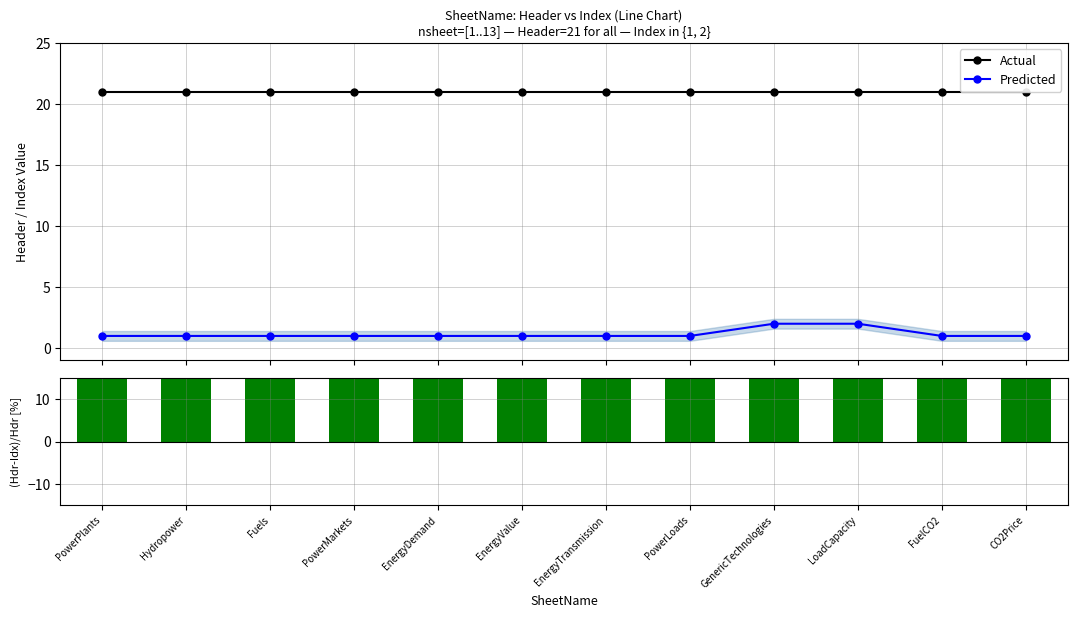

Which series has the largest range (max minus min)?

(Header-Index)/Header [%]